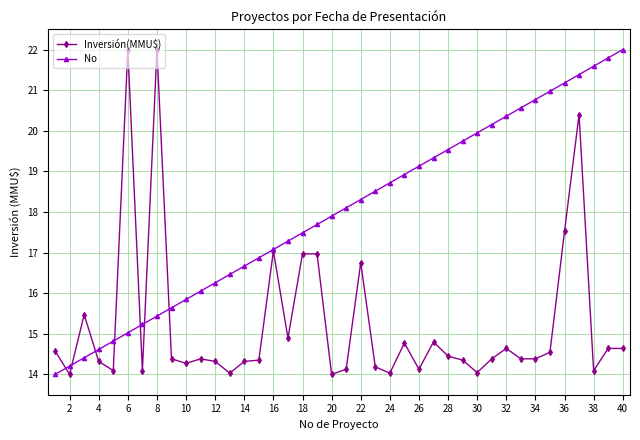

True or false: No has more than 0 interior local peaks.

False